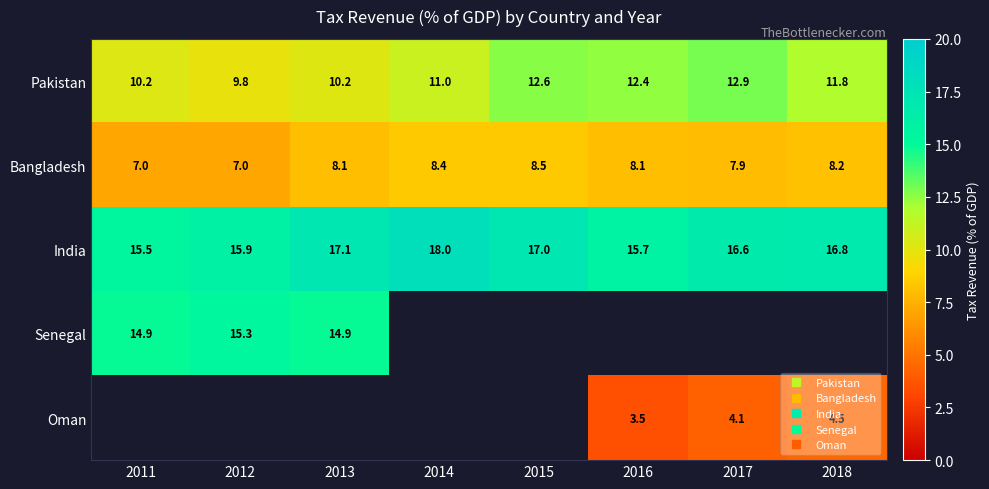

Rank the series by their average value, from lowest to highest.

Oman, Senegal, Bangladesh, Pakistan, India